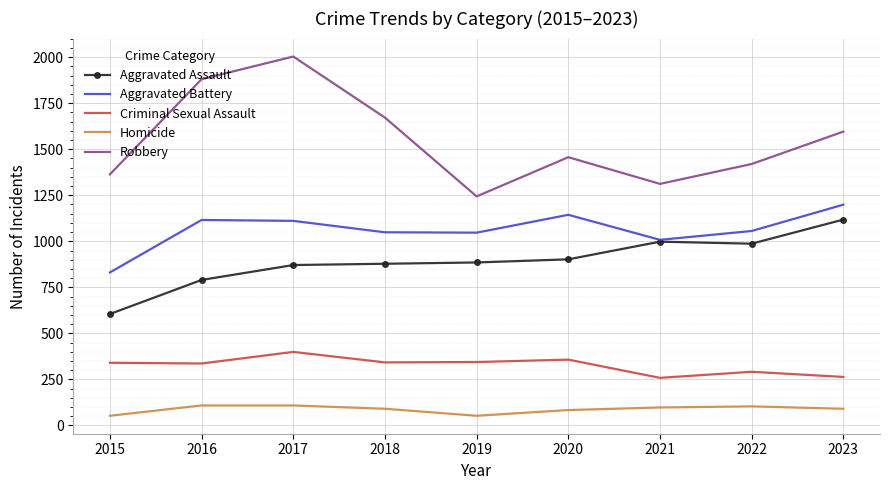

Rank the categories by Robbery value from highest to lowest.

2017, 2016, 2018, 2023, 2020, 2022, 2015, 2021, 2019